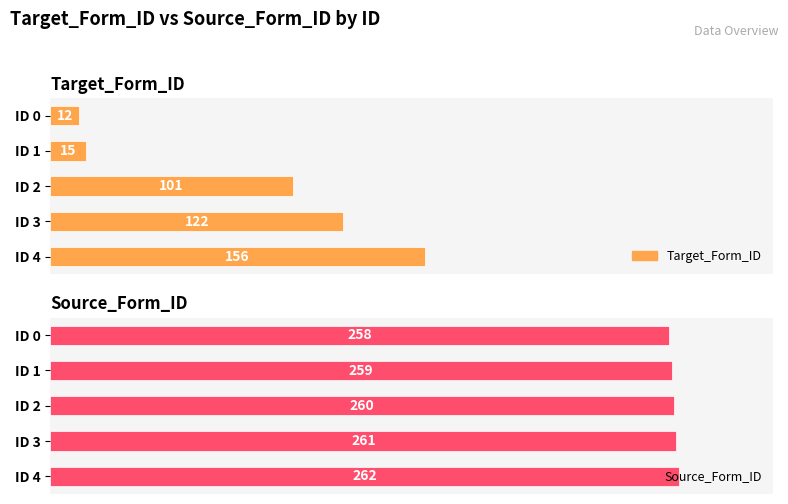

How many values in the Target_Form_ID series exceed 101?

2